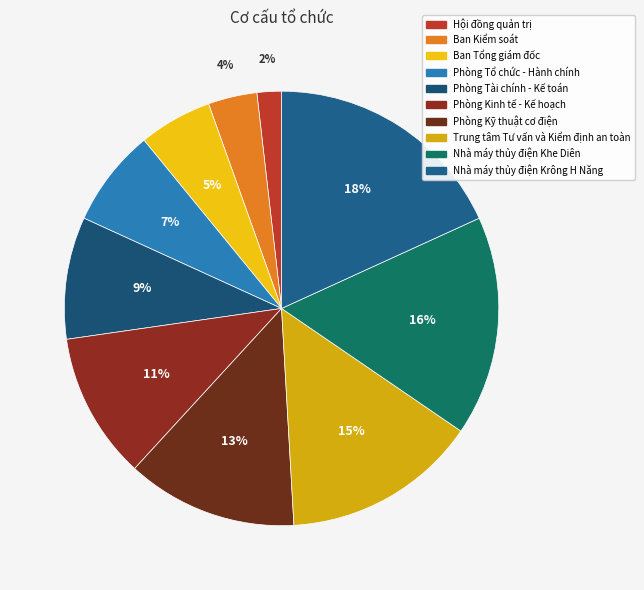

To the nearest percent, what portion does Hội đồng quản trị represent?

2%